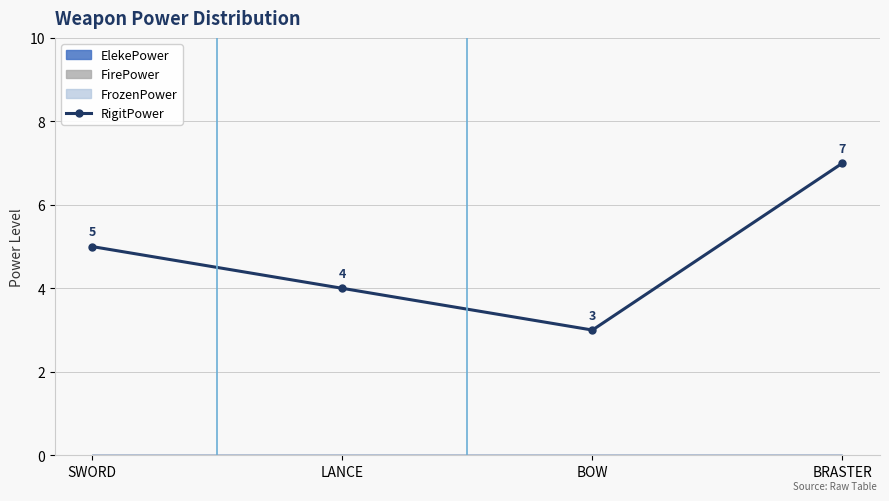

Which label corresponds to the smallest value in the chart?

BOW